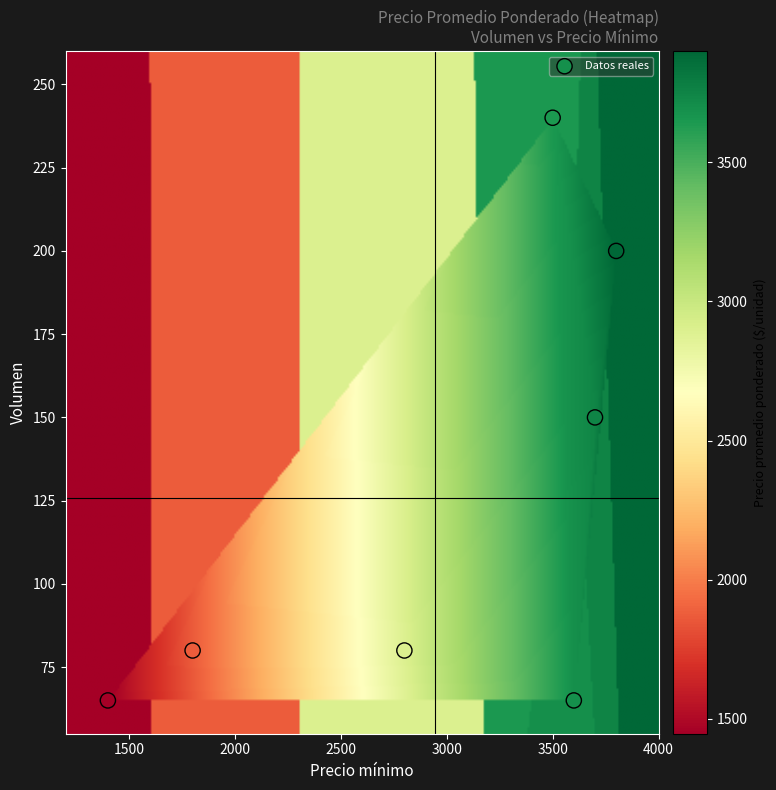

List the coordinates of all points as (X, Y) pairs, reading left to right.

(1400, 65)  (1800, 80)  (2800, 80)  (3500, 240)  (3600, 65)  (3700, 150)  (3800, 200)